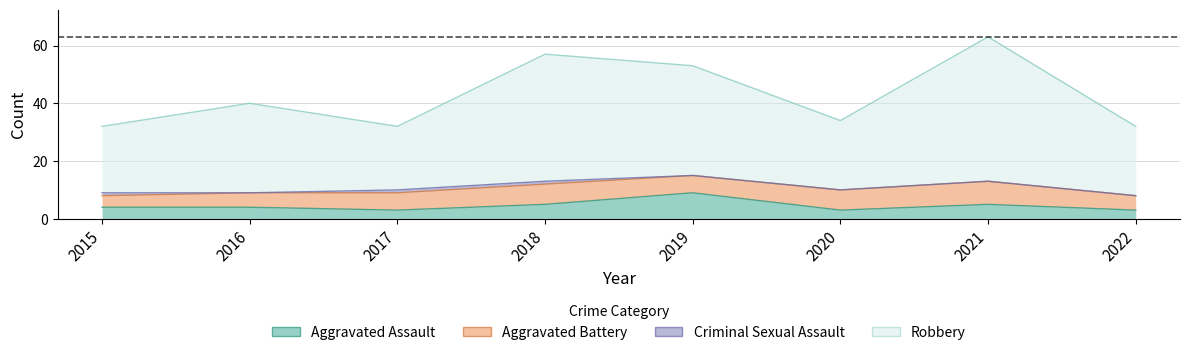

Which label corresponds to the smallest value in the chart?

2017